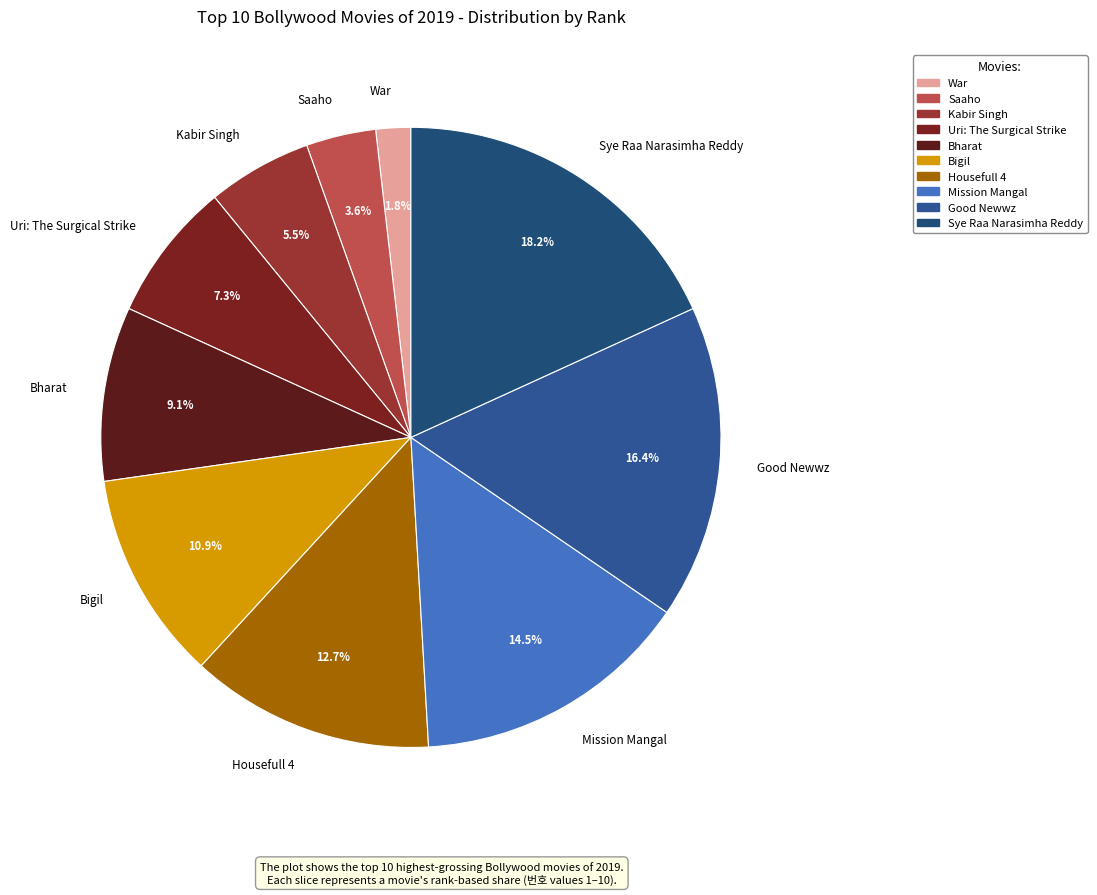

Is it true that Bharat is 9% of the pie?

True